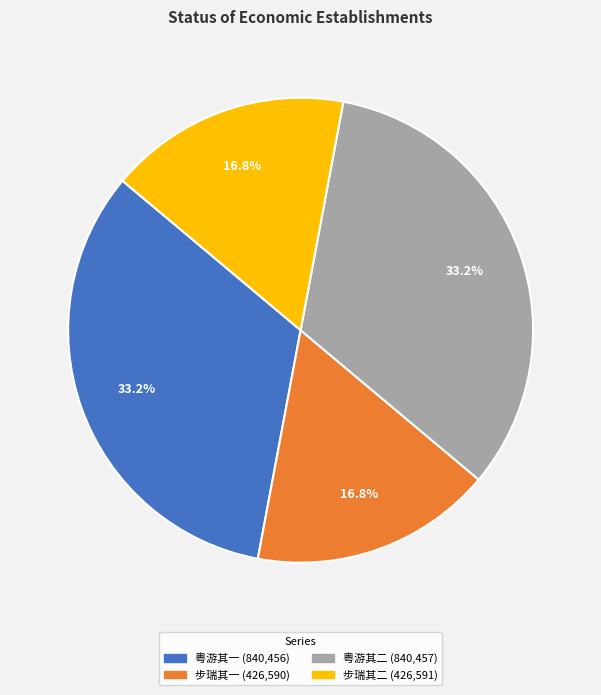

Does any single category account for the majority?

No